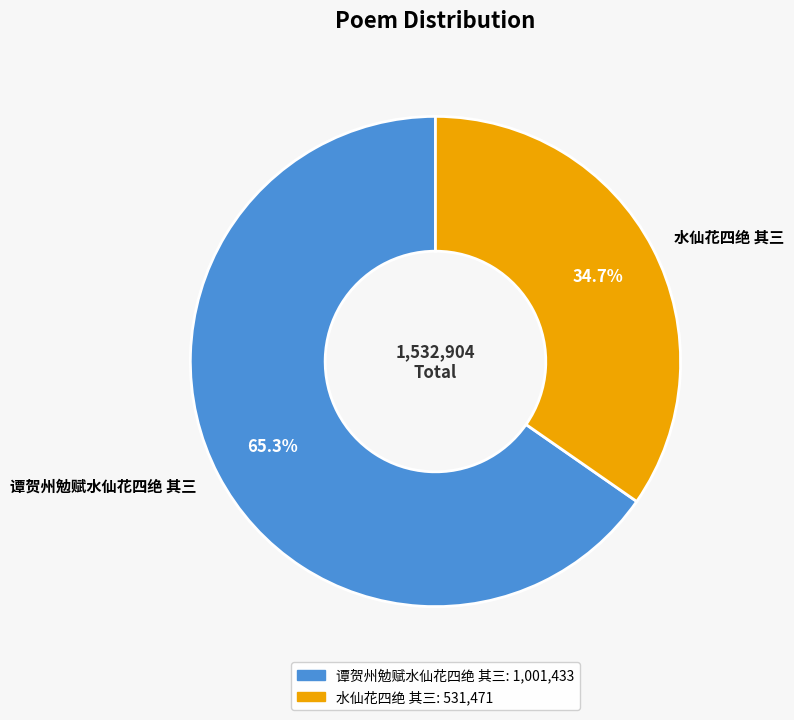

Is it true that 谭贺州勉赋水仙花四绝 其三 is 56% of the pie?

False